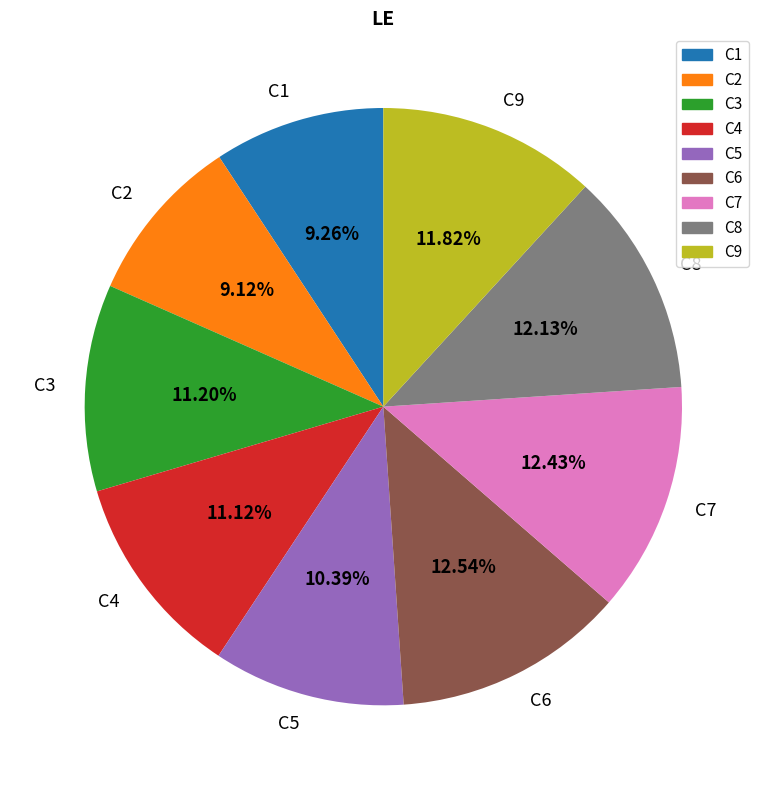

True or false: C8 accounts for 17% of the total.

False